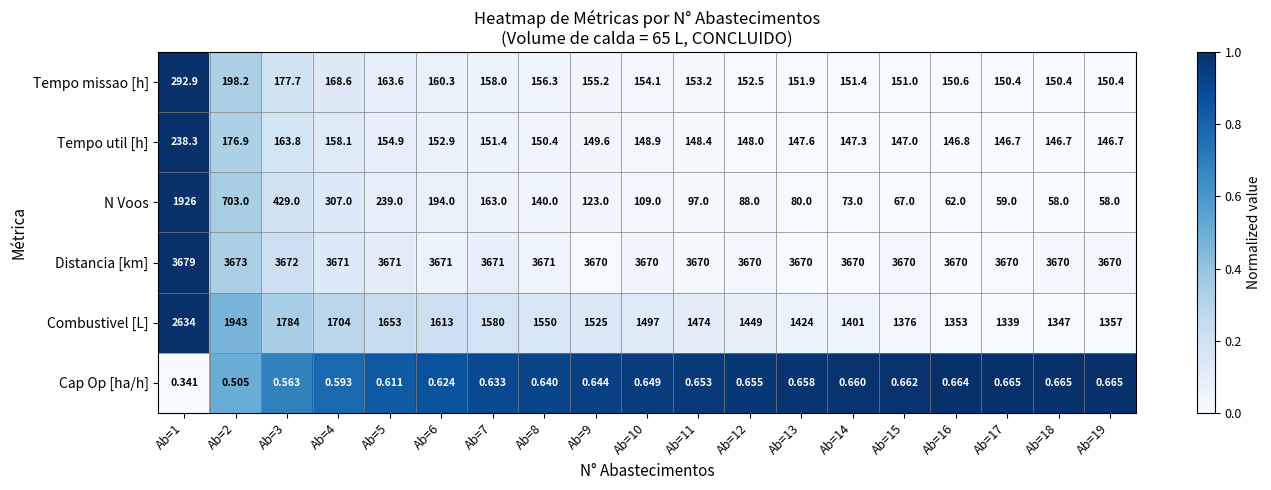

At how many categories does at least one series exceed 0?

19